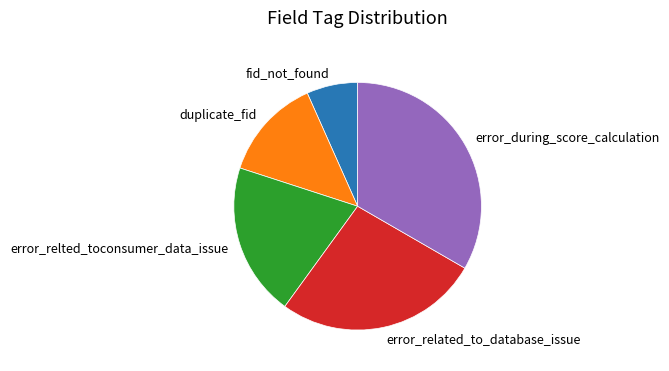

Approximately how many times larger is the value at duplicate_fid compared to error_during_score_calculation?

0.4